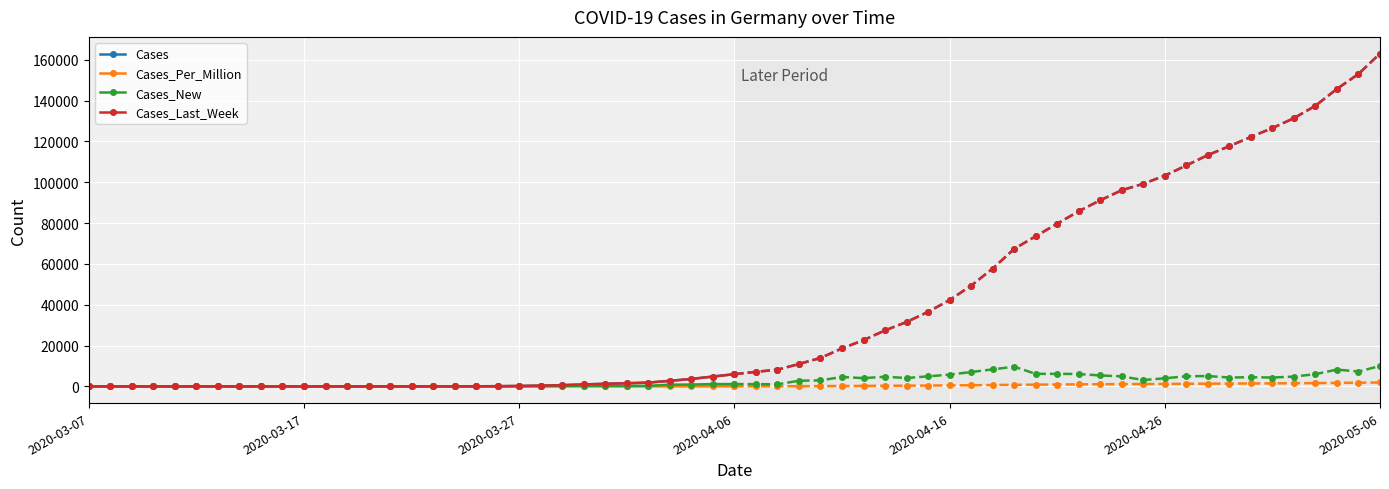

Is this an area chart (filled region under the line)?

No